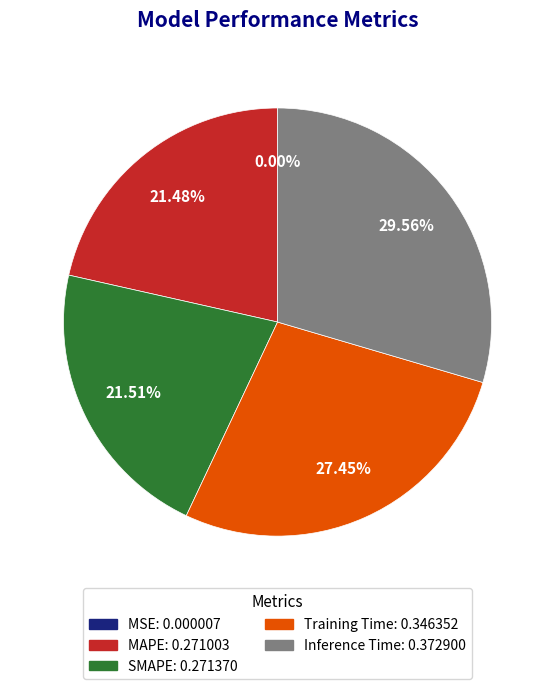

To the nearest percent, what is the difference between the largest and smallest slice percentages?

30%